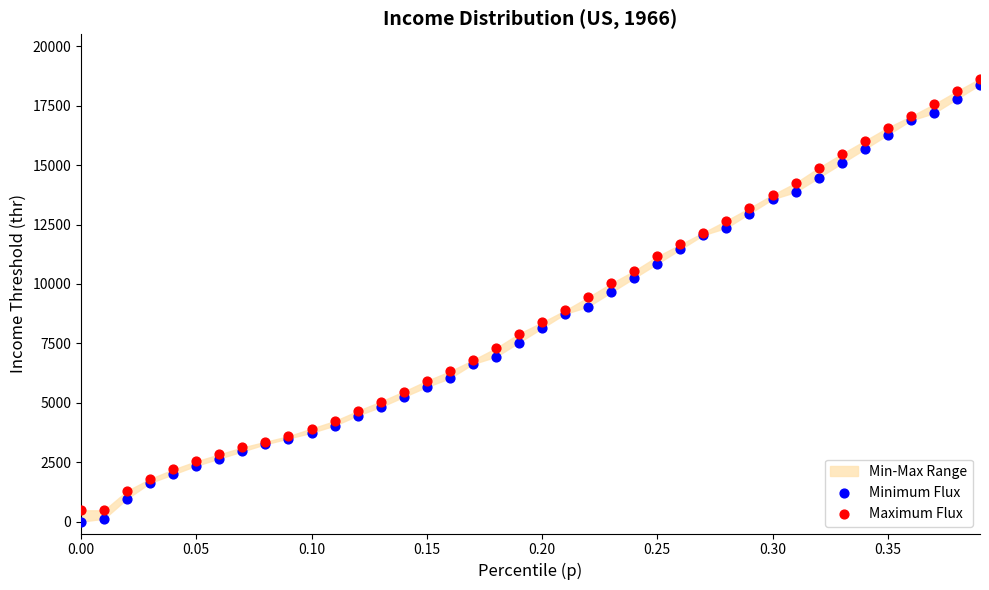

Which series reaches the maximum Y coordinate?

Maximum Flux